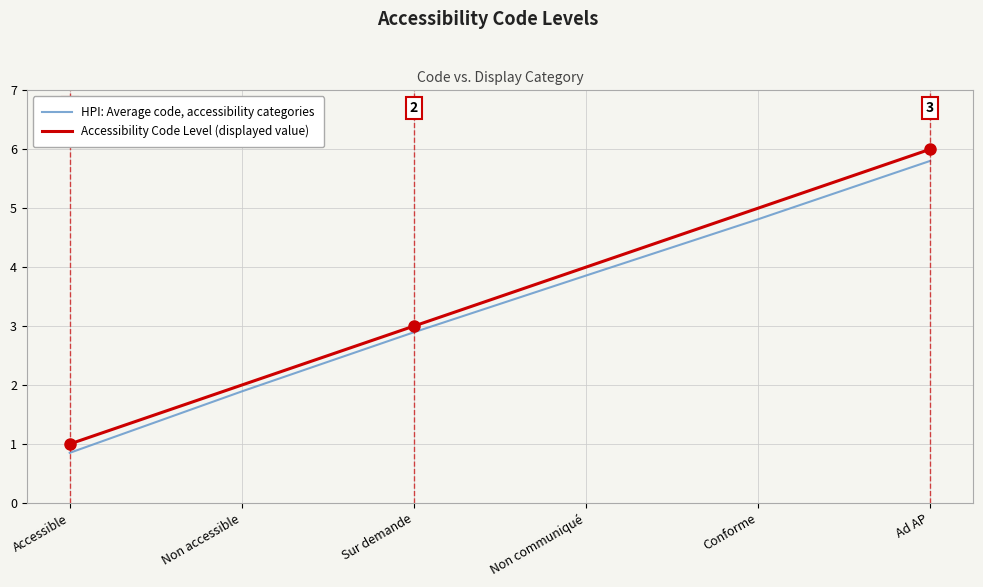

What is the total value across all series at Non accessible?

3.9